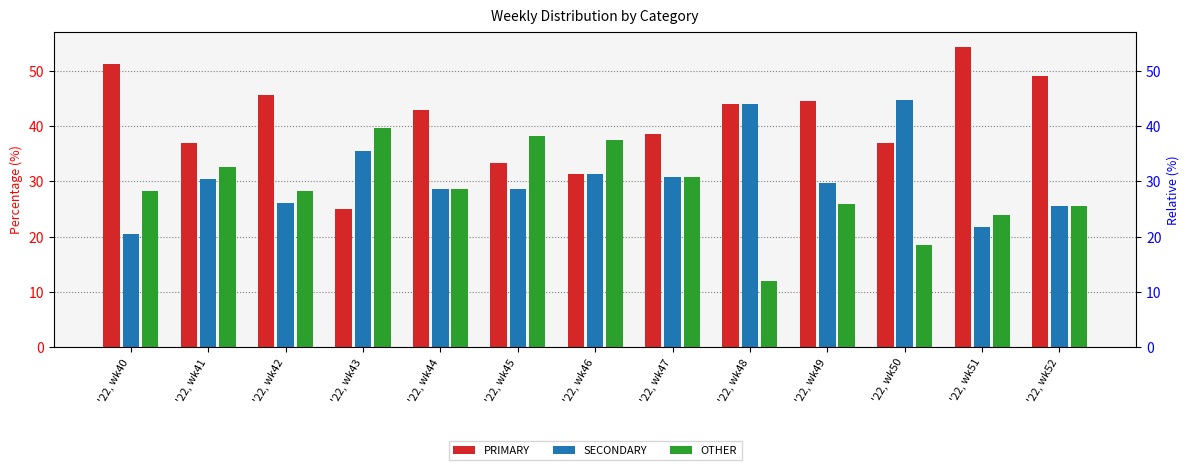

True or false: PRIMARY has a value of 54.3 at '22, wk51.

True